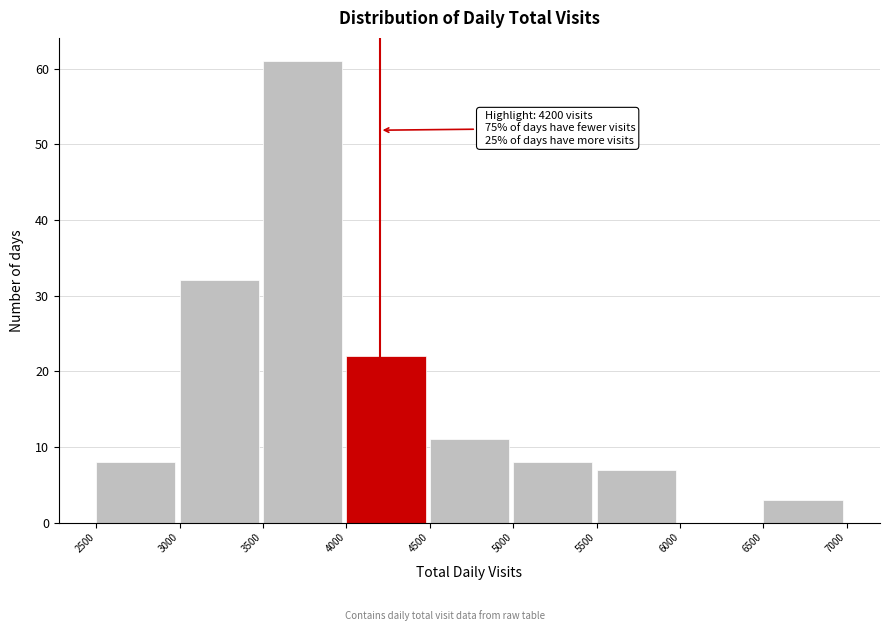

Which range on the x-axis has the tallest bar?

3500 to 4000